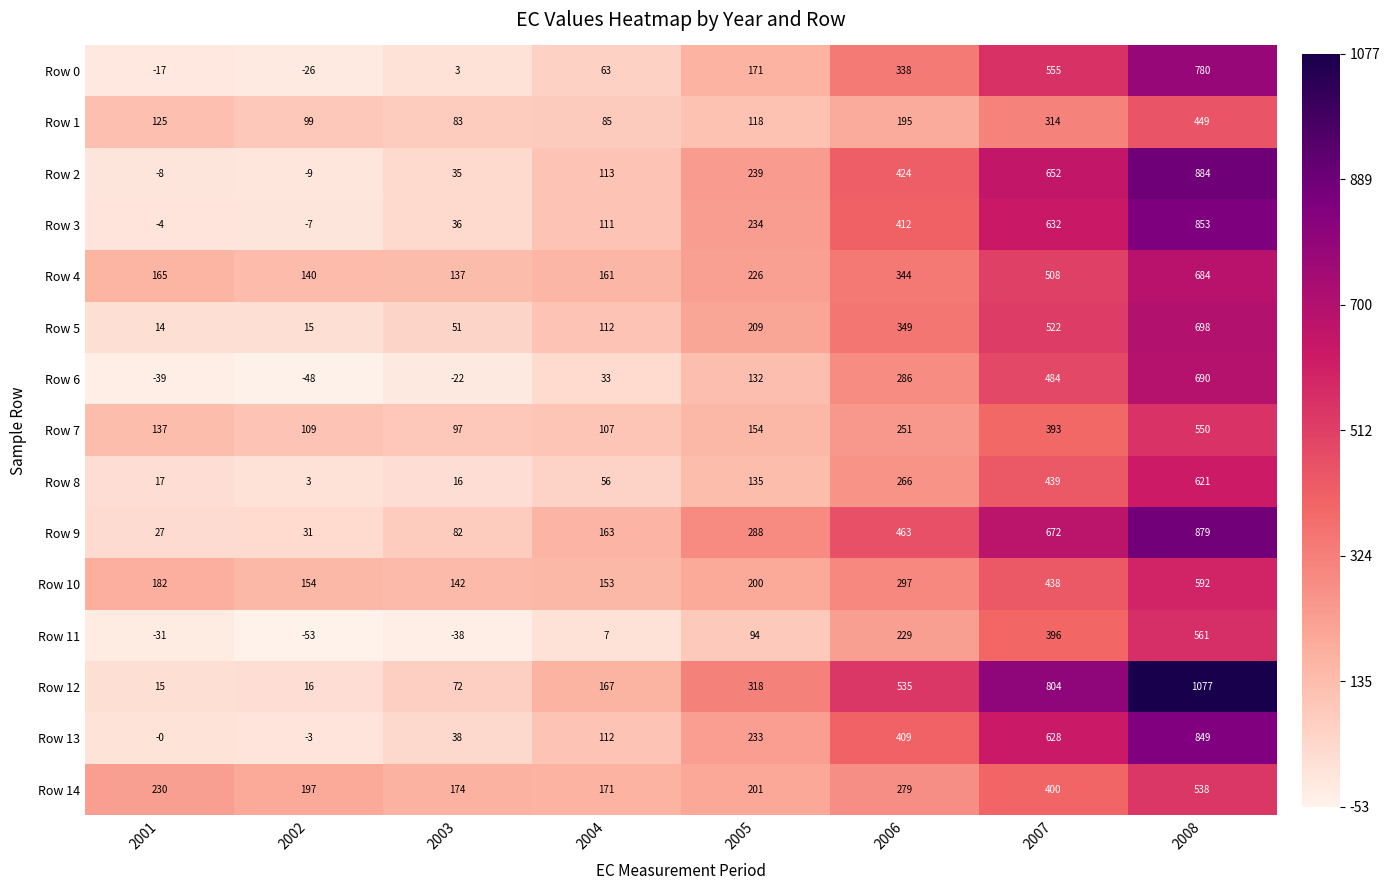

Which category has the lowest value across all series?

2002